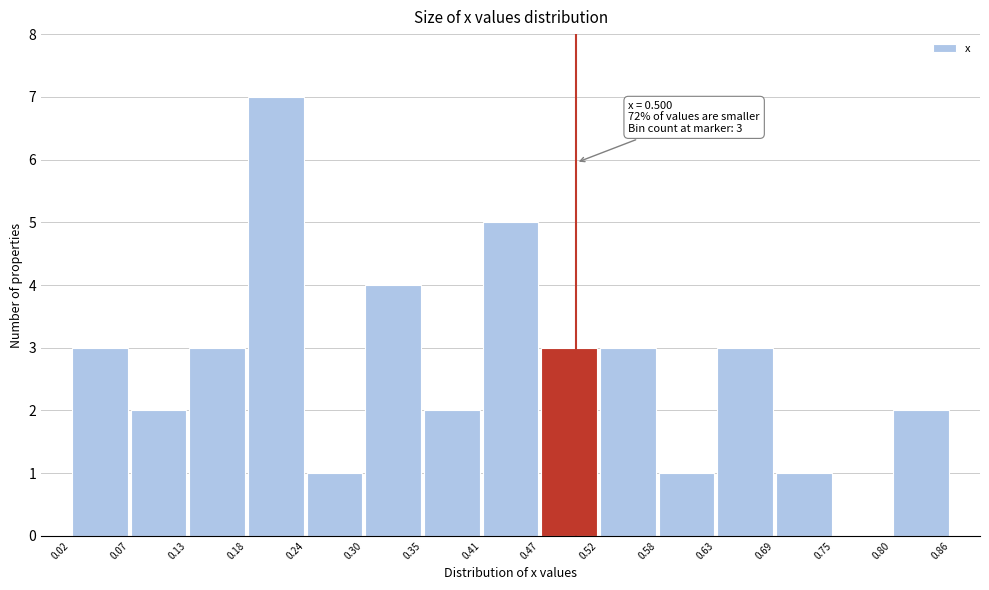

Which range on the x-axis has the tallest bar?

0.18 to 0.24